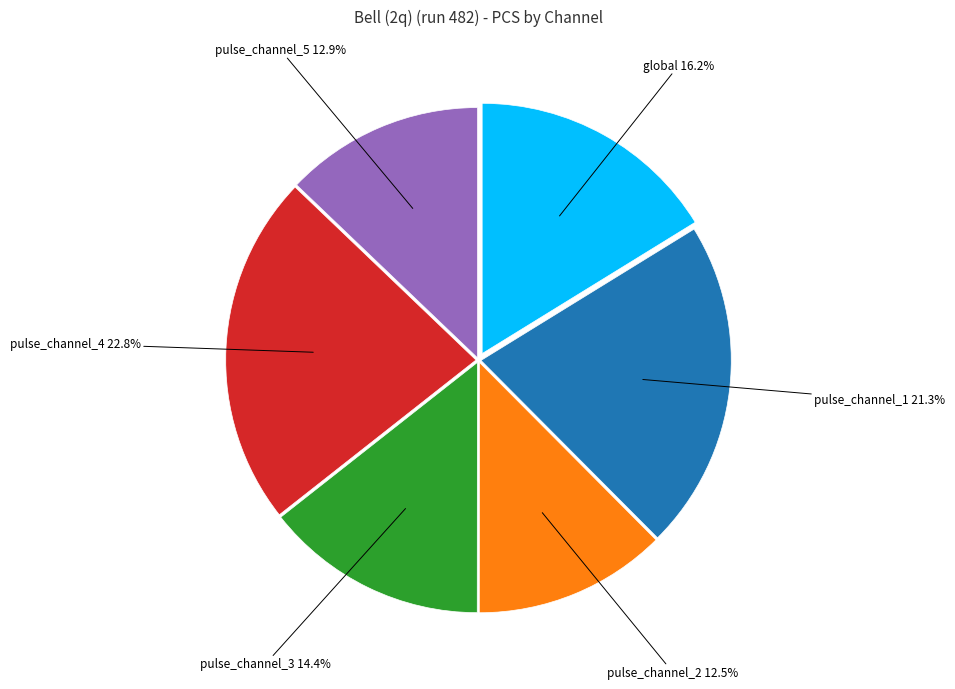

How much of the chart is everything except pulse_channel_5?

87.1%